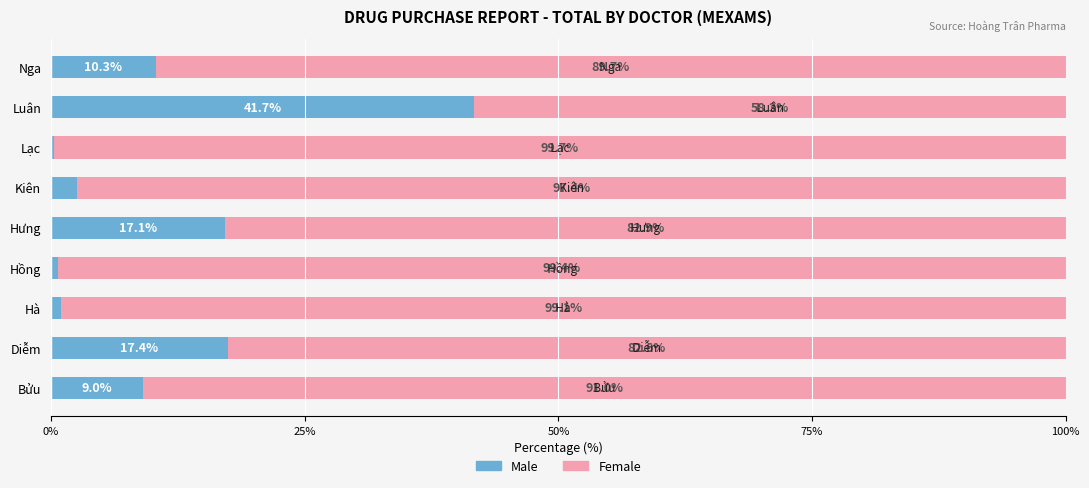

What is the difference between the second highest and second lowest values in the Male series?

16.8